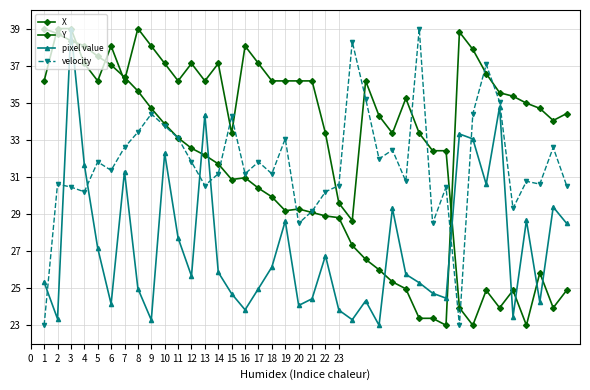

Does the chart have visible grid lines?

Yes